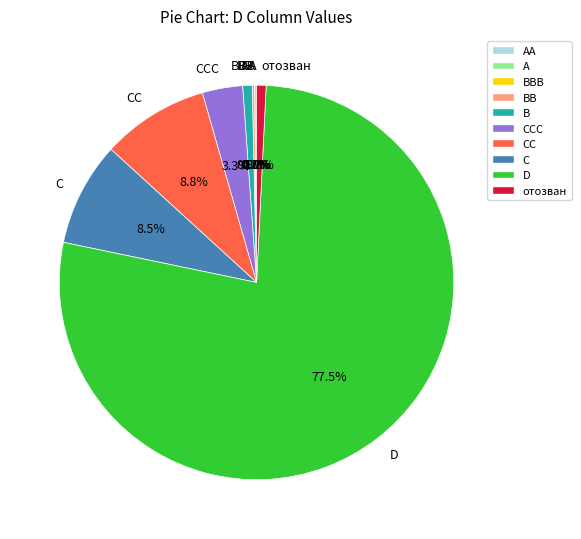

Between B and CC, which is larger?

CC